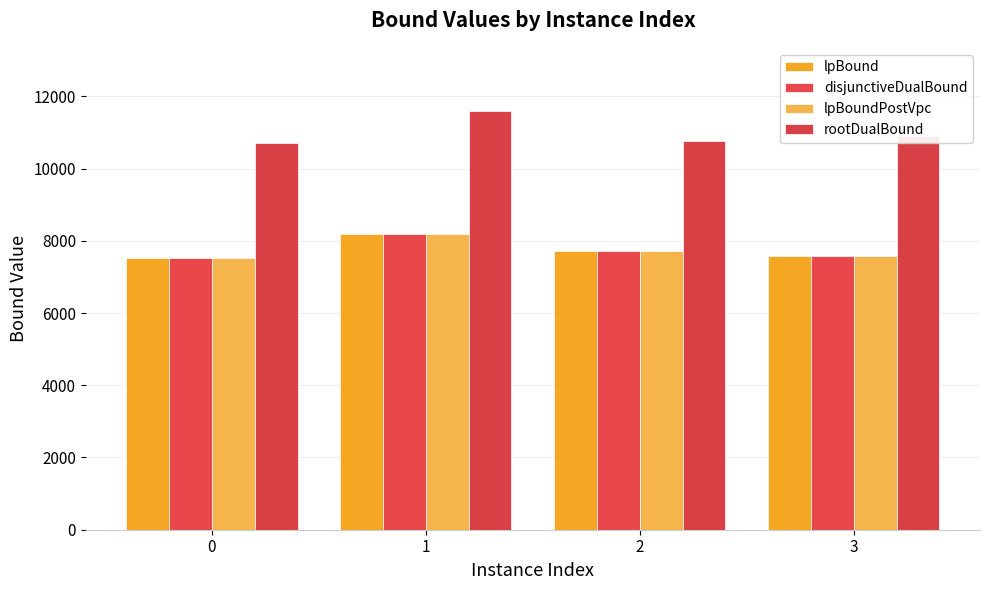

At which label does rootDualBound first exceed 10905?

1